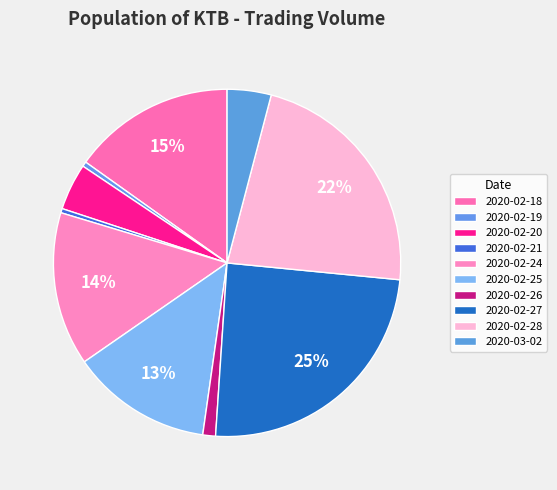

Count the number of slices in the pie.

10